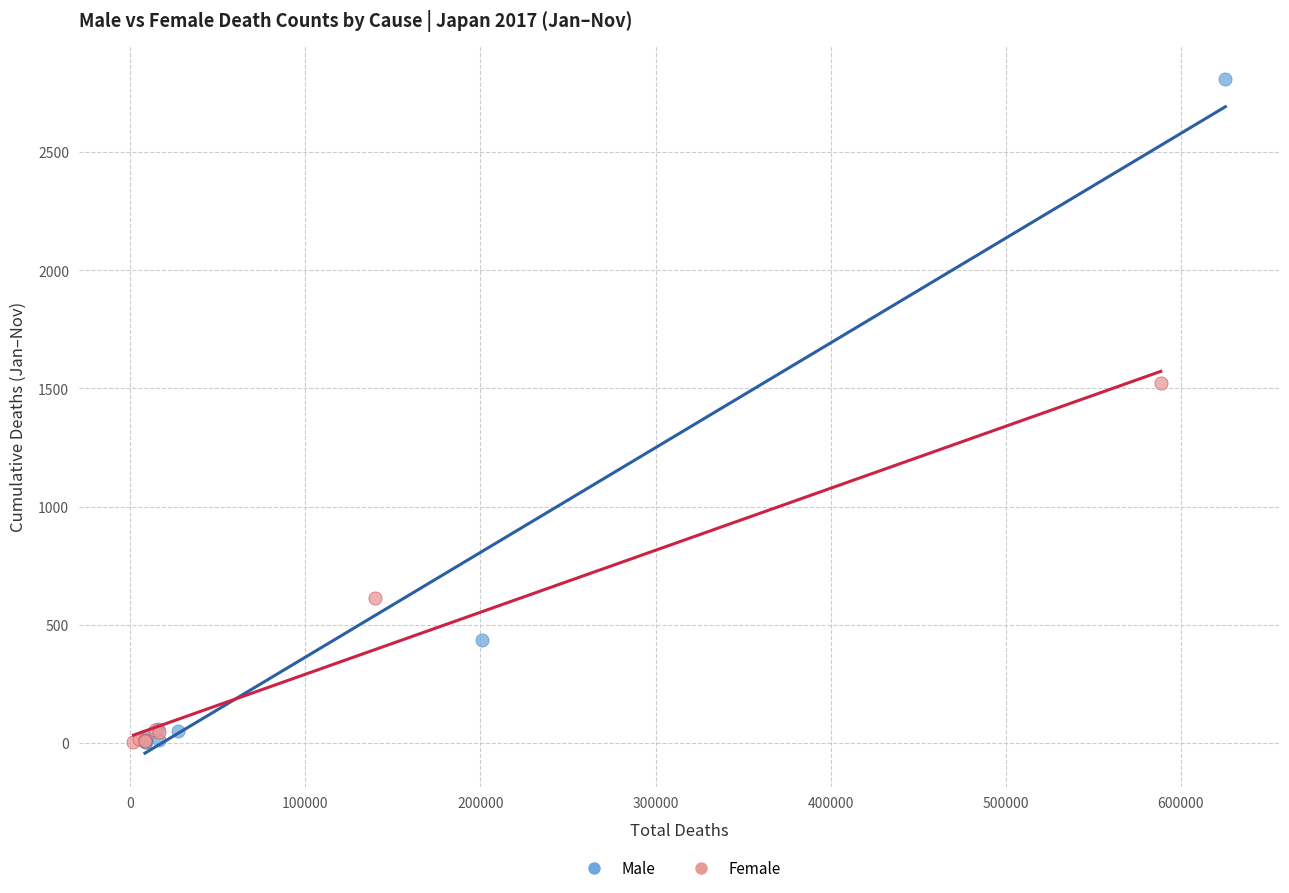

Which series has the widest spread of Y values?

Male